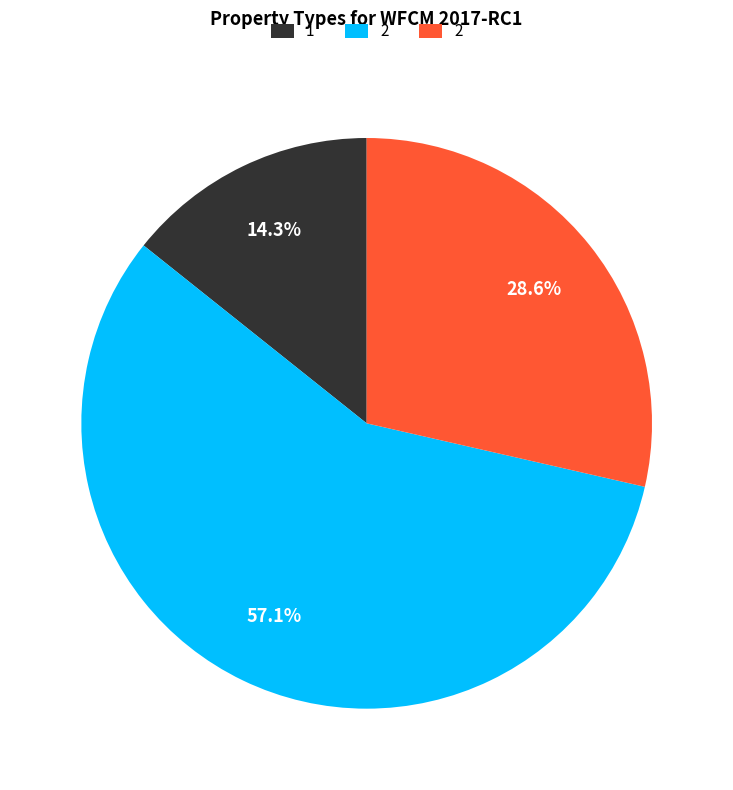

Does any single category account for the majority?

Yes